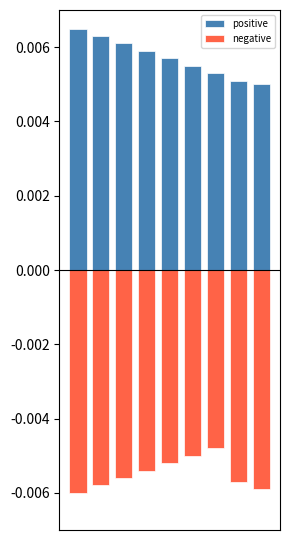

Which has a higher value, 1 or 7?

1